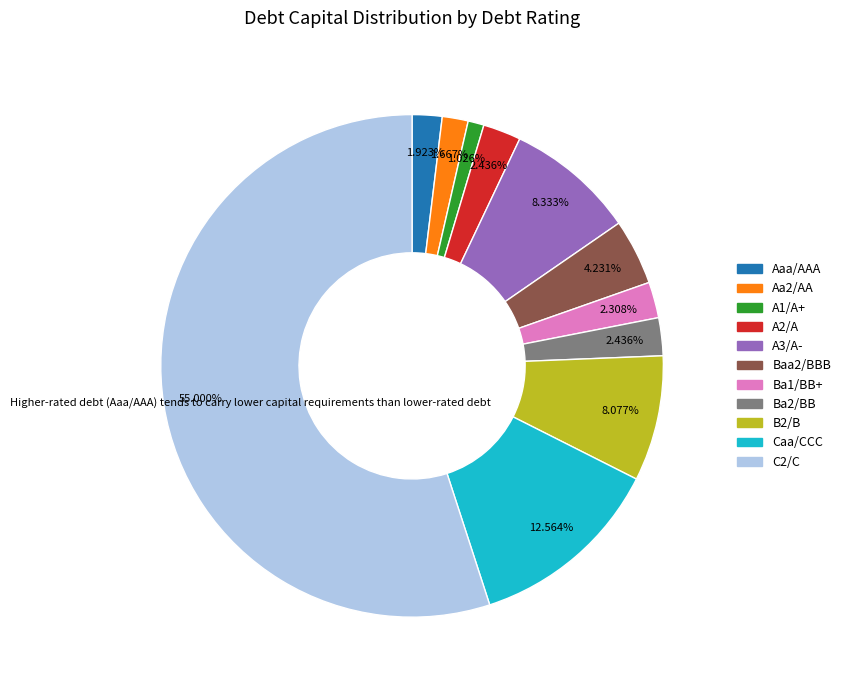

Does Aaa/AAA account for over 50% of the chart?

No